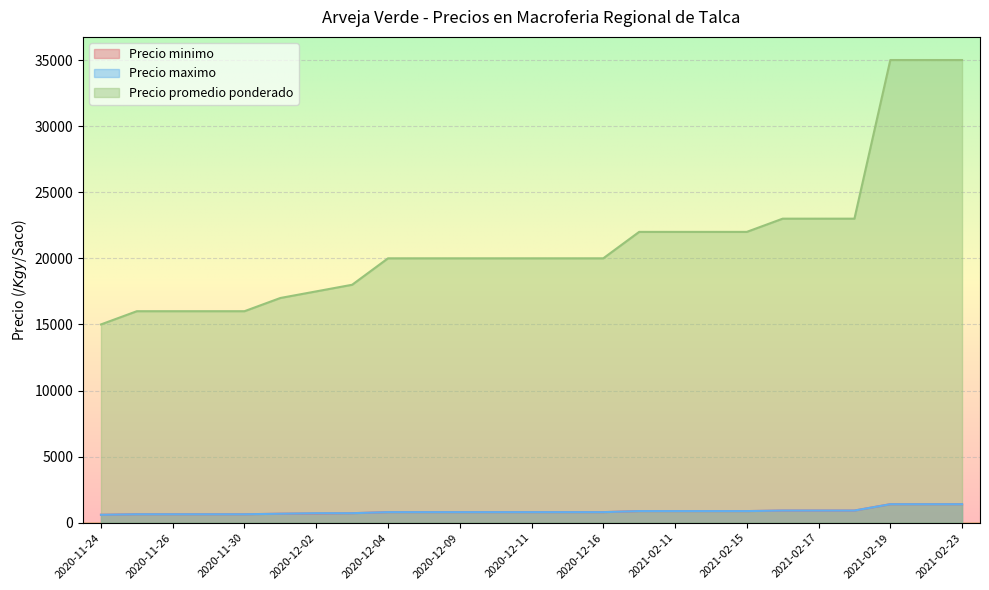

Does the chart display data point markers on the line(s)?

No